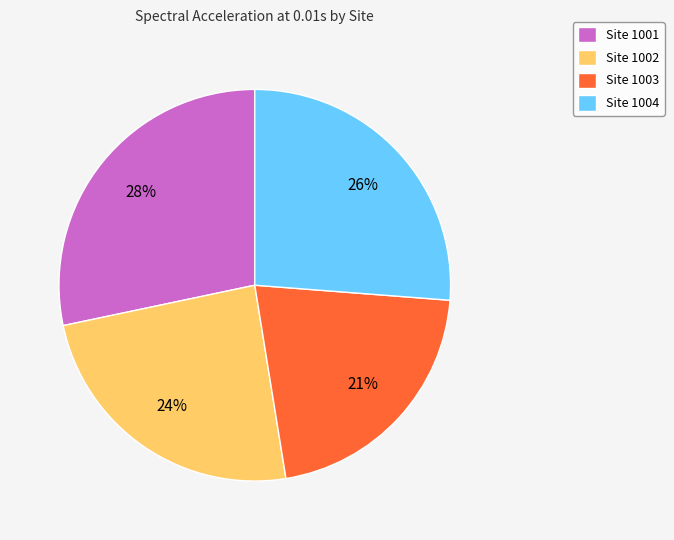

The Site 1003 slice represents 14% of the pie. True or false?

False